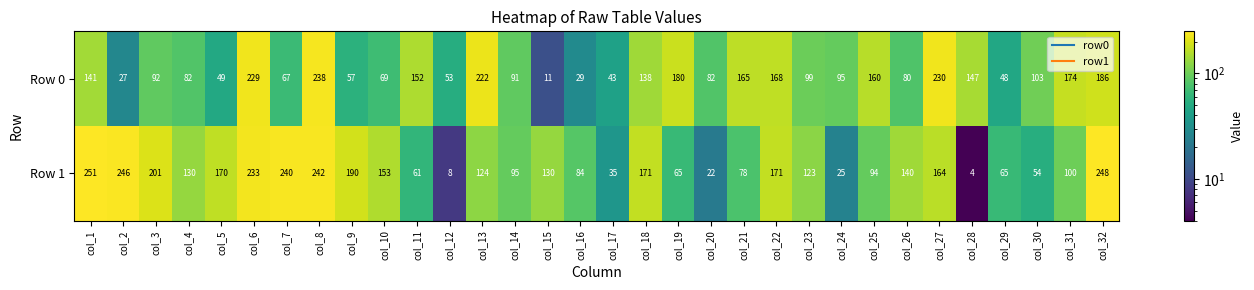

At which label does Row 1 reach its minimum?

col_28